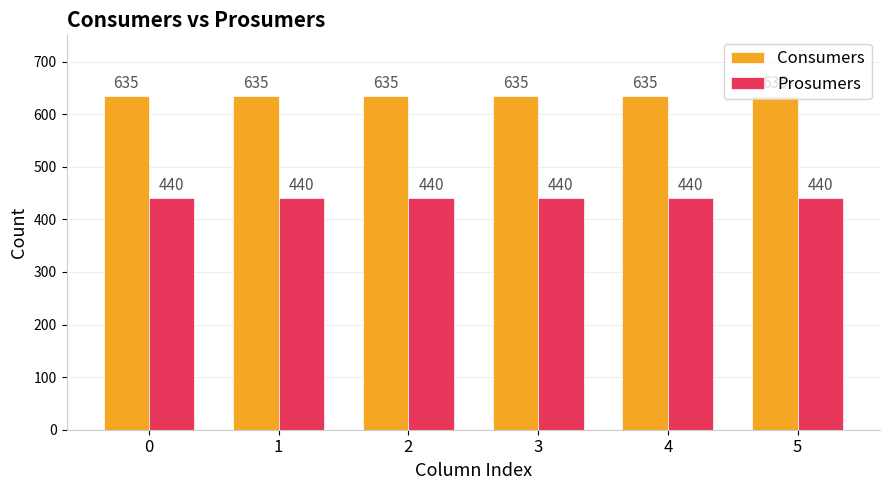

Read the Consumers value at 5.

635